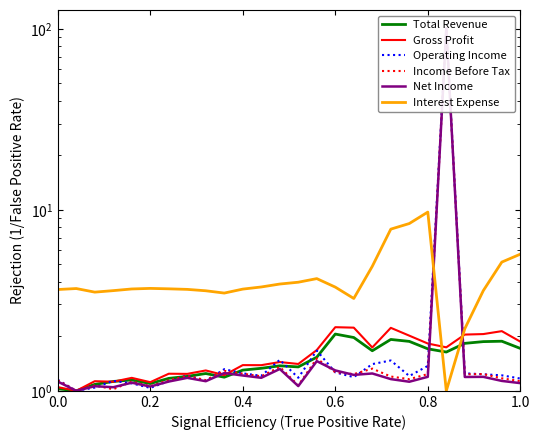

Which series ends up on top after the final intersection of Total Revenue and Operating Income?

Total Revenue